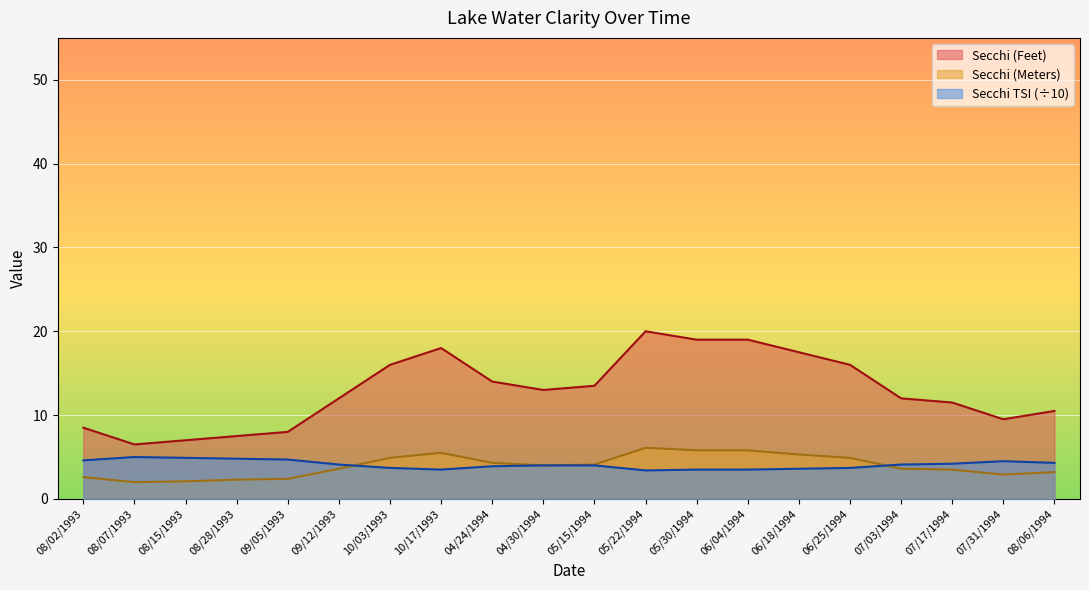

Where is the first local minimum for Secchi (Meters)?

08/07/1993